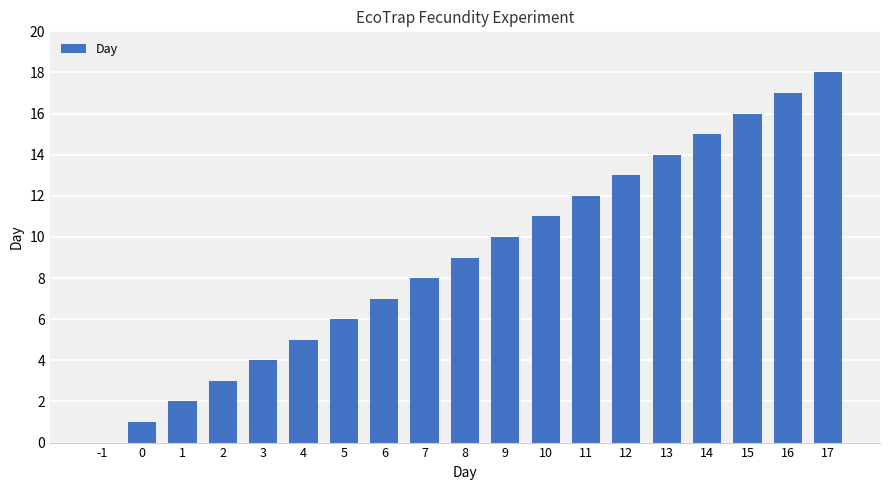

What is the change in value from 4 to 7?

+3